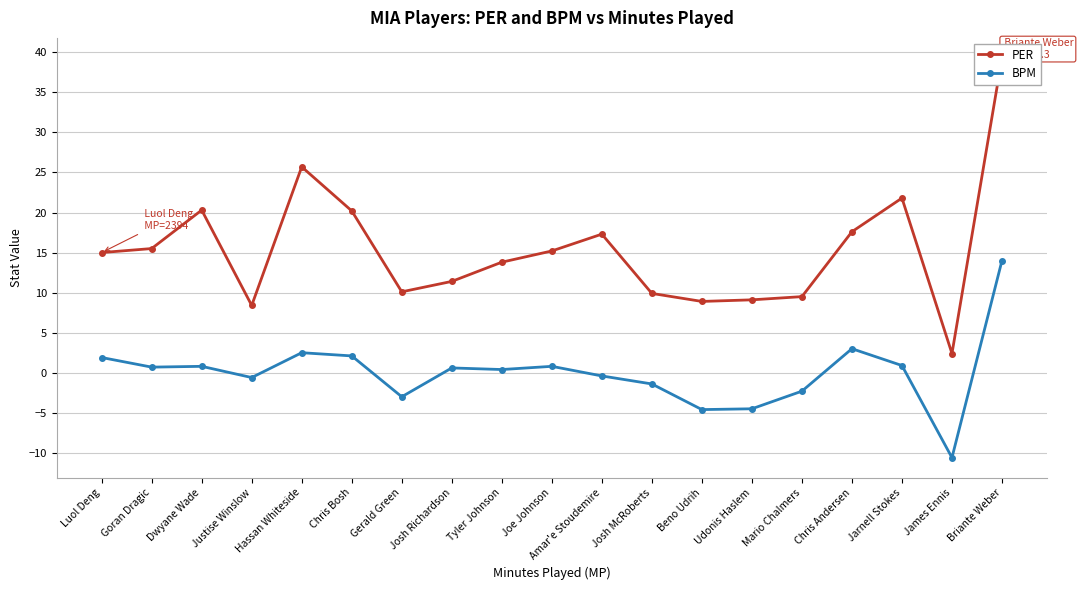

Rank the series at Justise Winslow from highest to lowest value.

PER, BPM